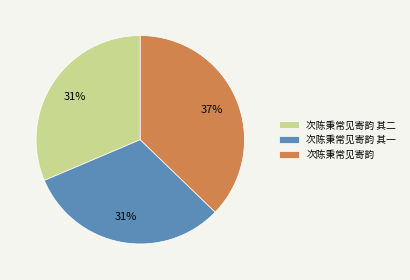

Which slice is the largest?

次陈秉常见寄韵